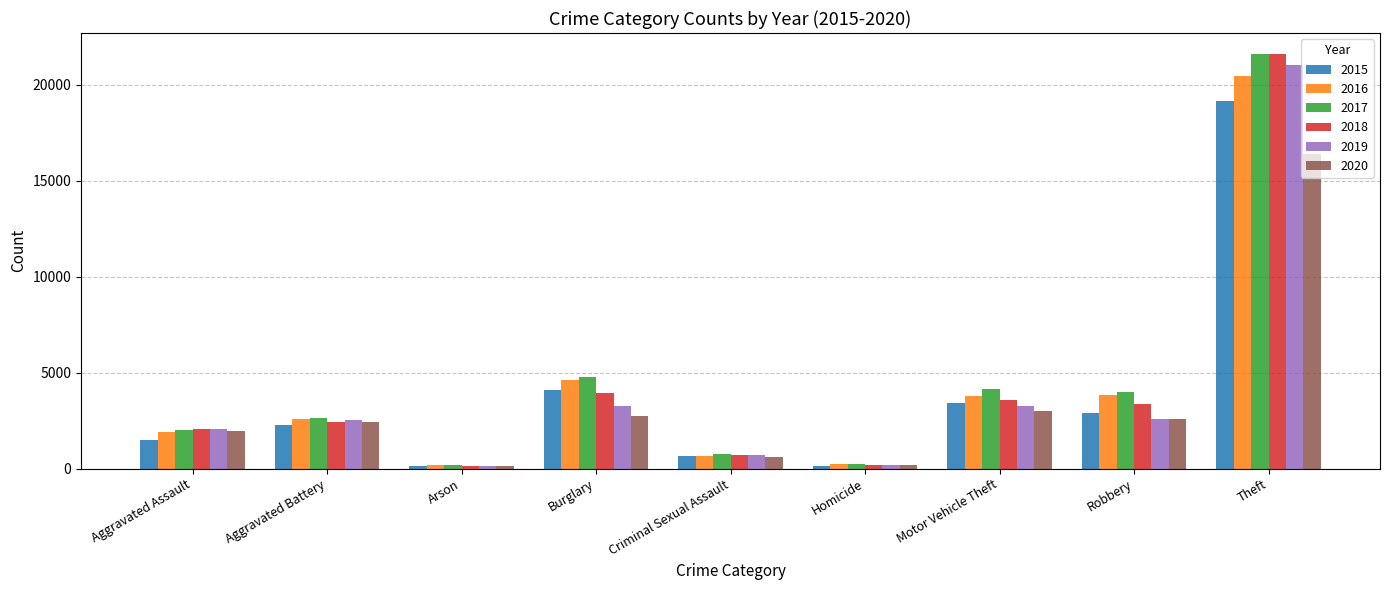

Which category has the highest value across all series?

Theft